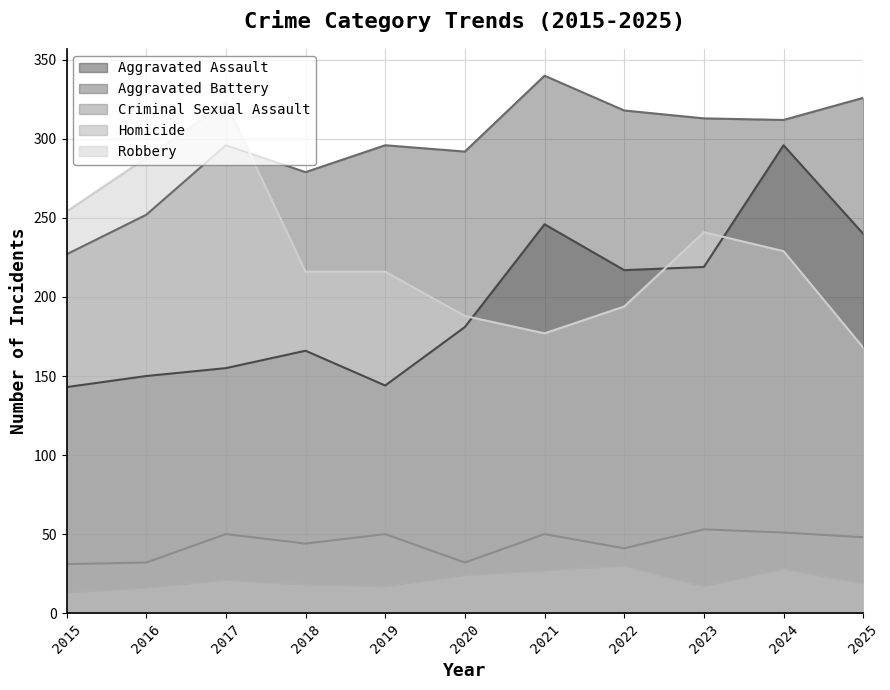

True or false: Criminal Sexual Assault has more than 2 interior local peaks.

True